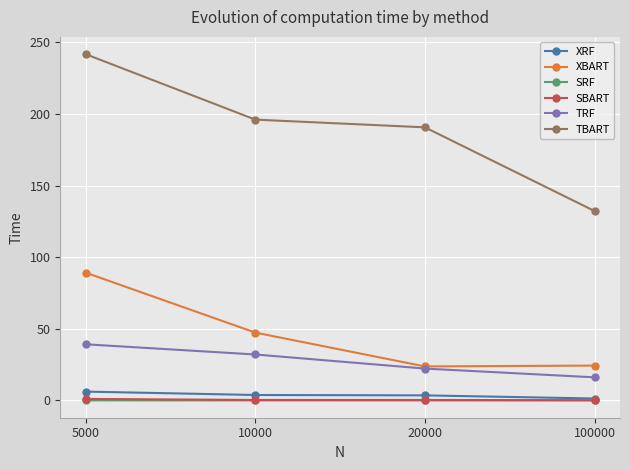

Where does the XRF series first go above 3?

5000